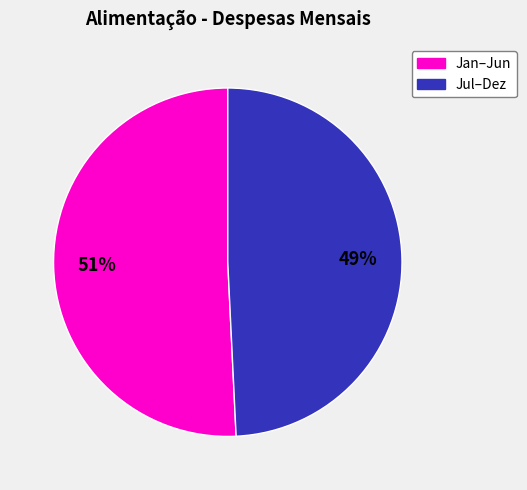

To the nearest percent, what is the difference between the largest and smallest slice percentages?

2%